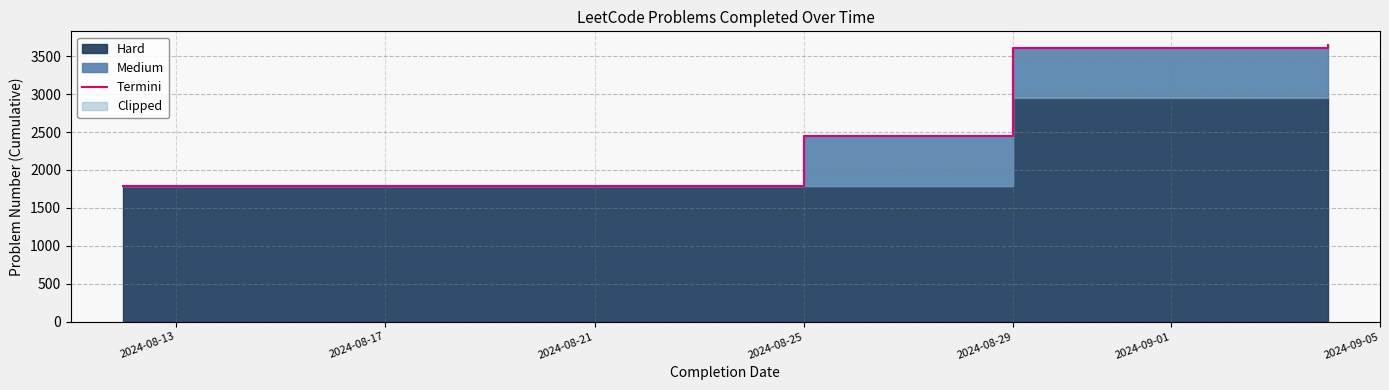

How many values exceed 3614?

1